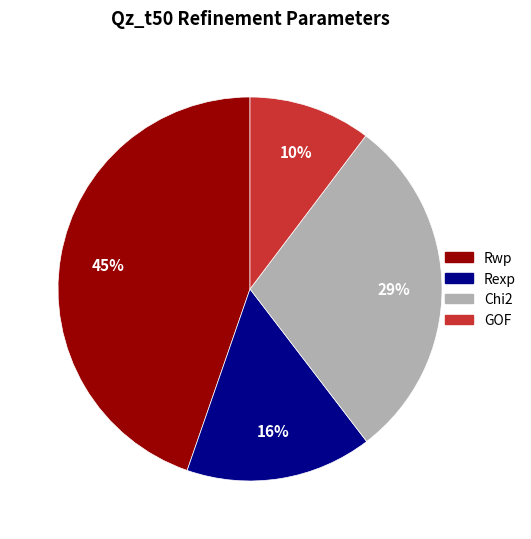

To the nearest percent, what portion does Rexp represent?

16%